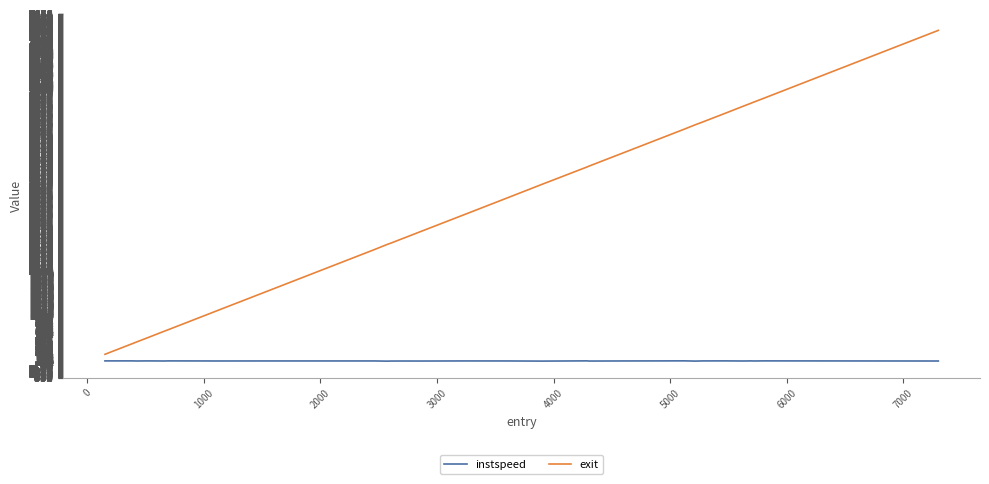

What is the highest value of the exit series?

7308.9